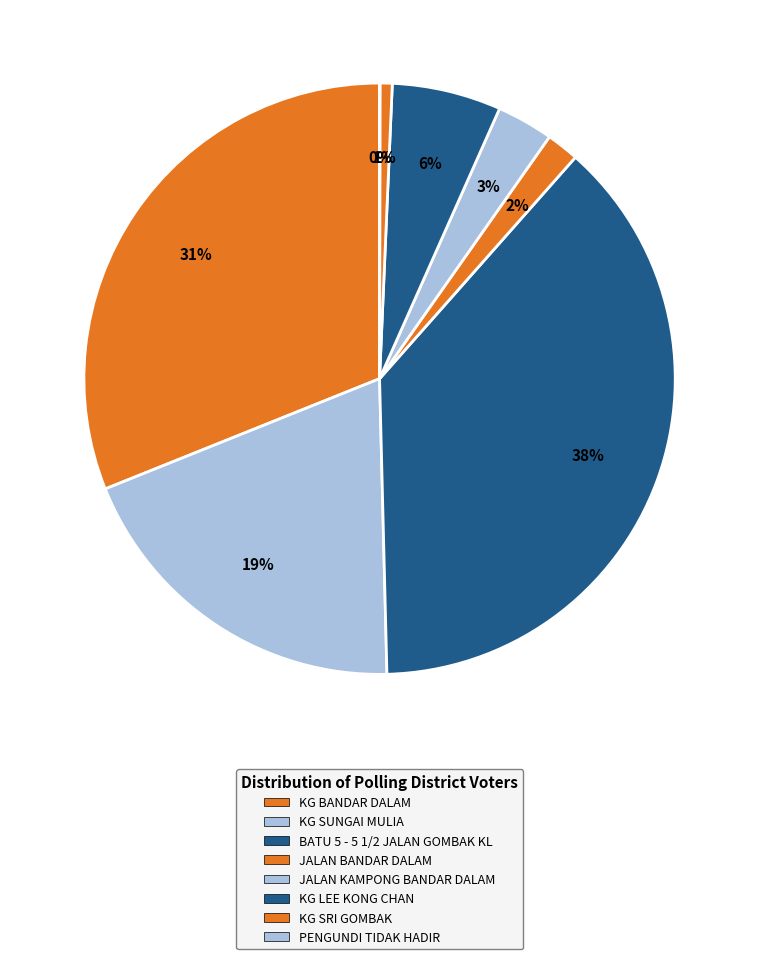

True or false: JALAN BANDAR DALAM accounts for 2% of the total.

True